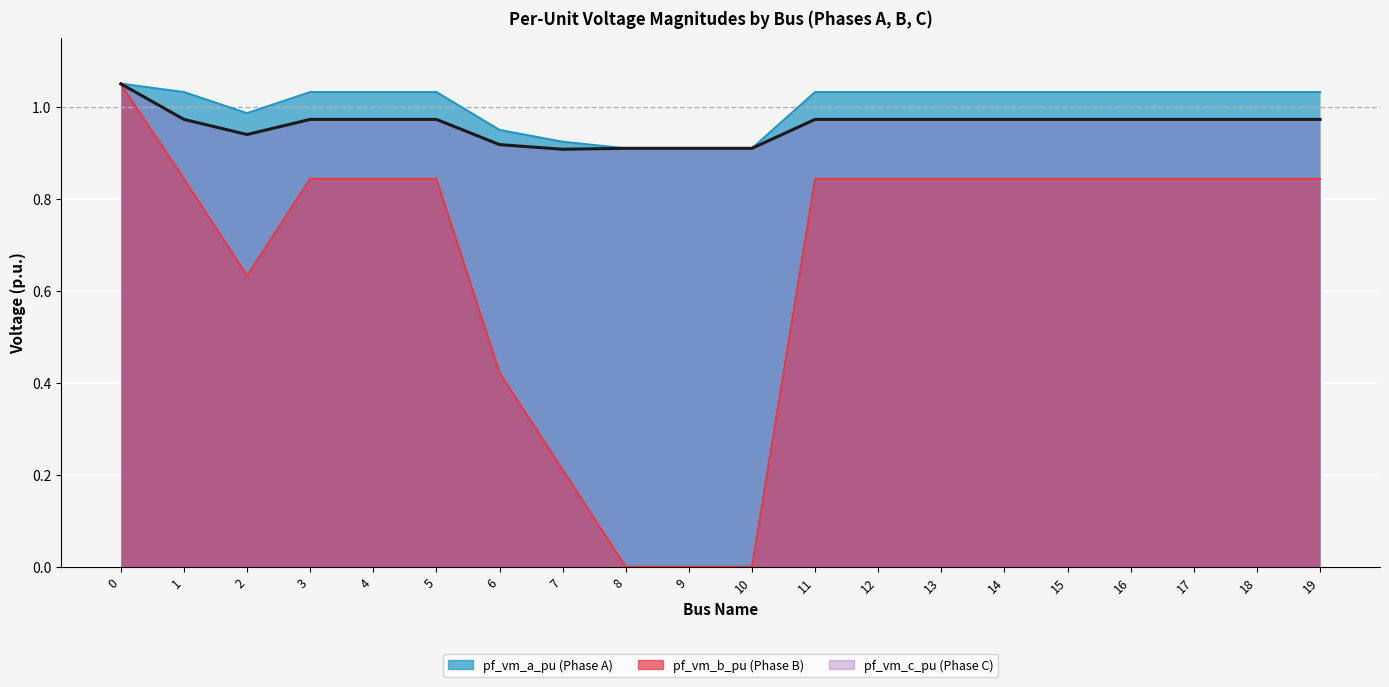

True or false: pf_vm_c_pu and pf_vm_a_pu cross at least once.

True